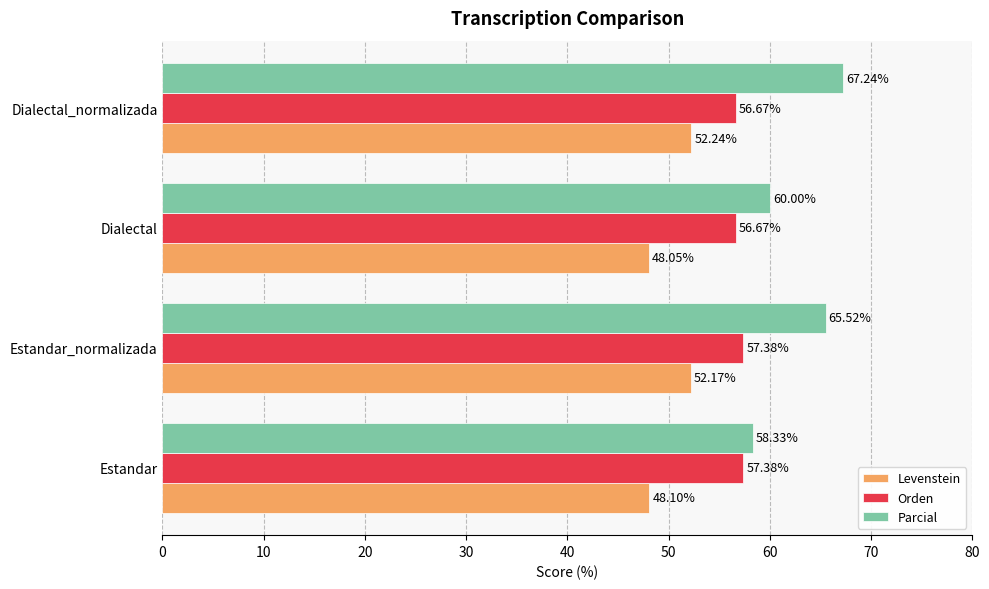

What is the minimum value for Parcial?

58.3